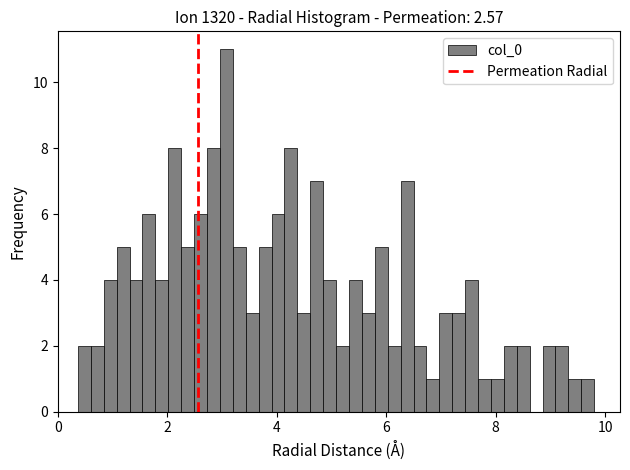

Around what value on the x-axis is the tallest bar? Give the approximate position of its centre, as read against the axis.

3.0